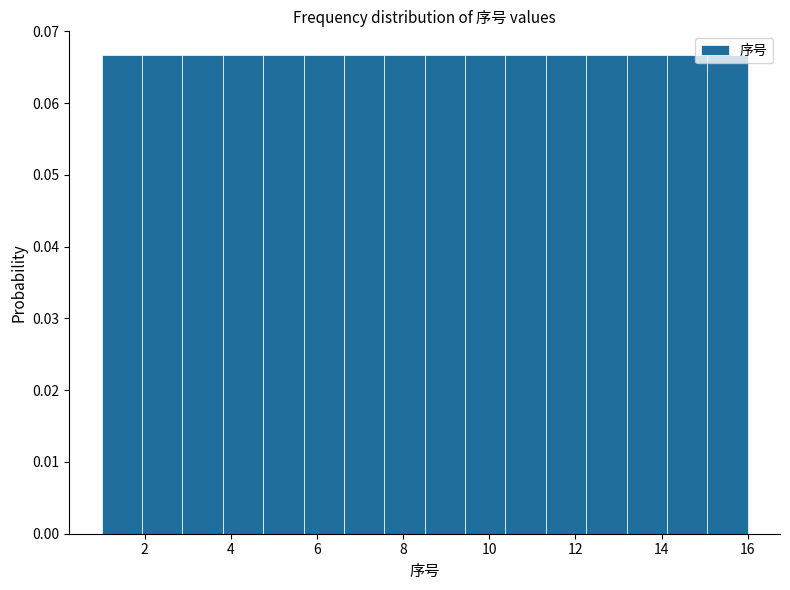

Reading left to right, list every bar in this chart as the range it spans on the x-axis followed by its height. Neither the bar edges nor the heights are printed on the chart, so give them approximately, as read against the axes.

1.0 to 2.0: 0.067
2.0 to 2.8: 0.067
2.8 to 3.8: 0.067
3.8 to 4.8: 0.067
4.8 to 5.6: 0.067
5.6 to 6.6: 0.067
6.6 to 7.6: 0.067
7.6 to 8.6: 0.067
8.6 to 9.4: 0.067
9.4 to 10.4: 0.067
10.4 to 11.4: 0.067
11.4 to 12.2: 0.067
12.2 to 13.2: 0.067
13.2 to 14.2: 0.067
14.2 to 15.0: 0.067
15.0 to 16.0: 0.067